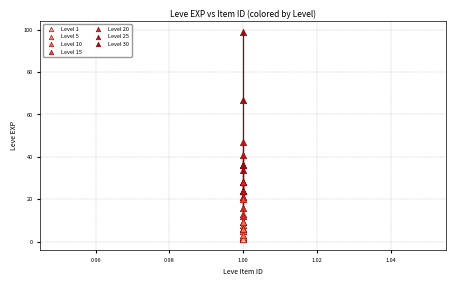

Which series has the largest Y range (max minus min)?

Level 30